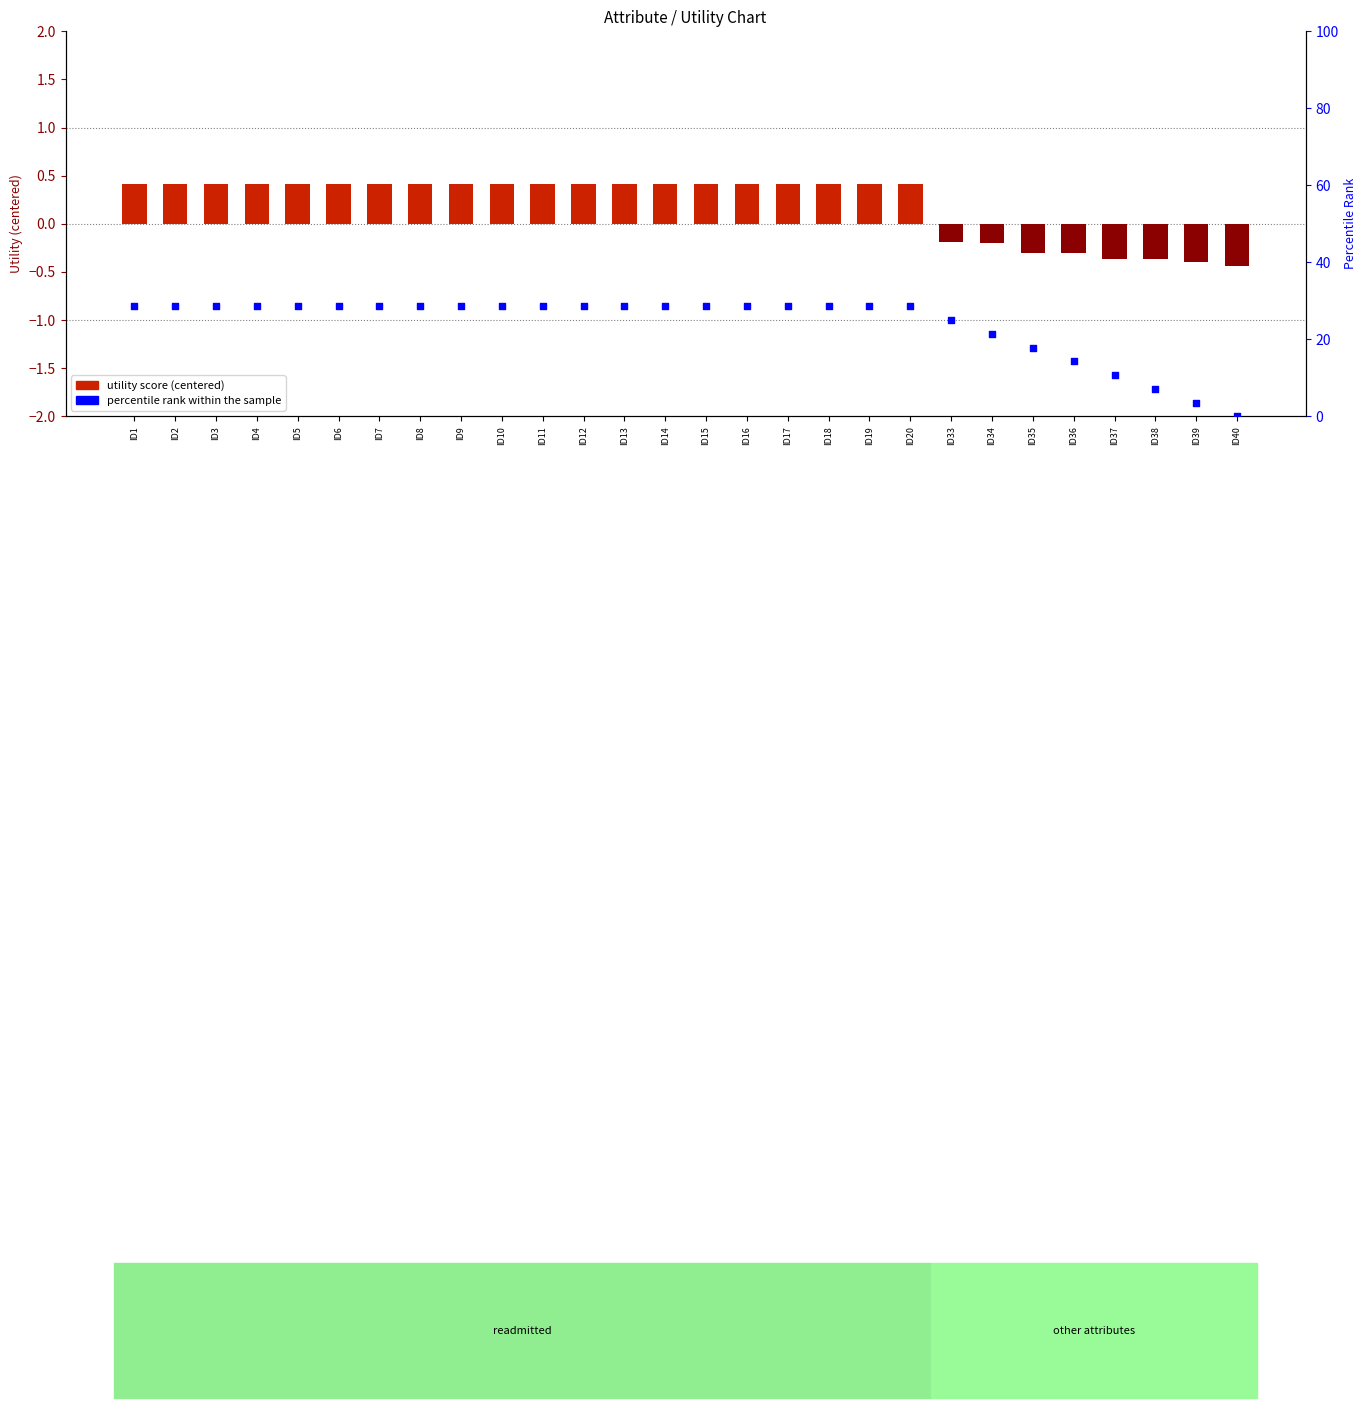

Is the value of percentile rank within the sample at ID39 greater than the value of utility score (centered) at ID11?

Yes